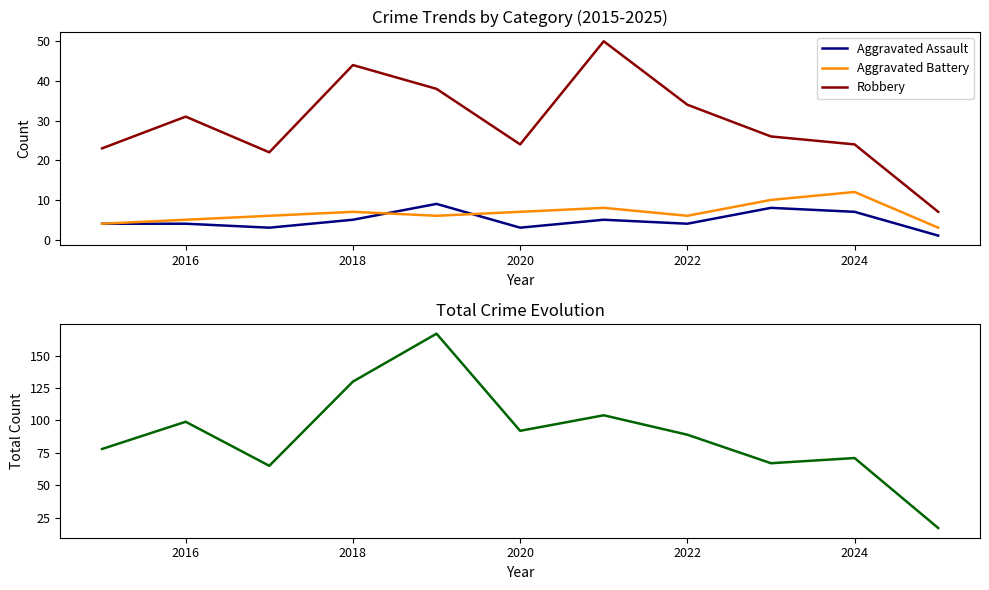

The value of Robbery at 2022 is 34. True or false?

True